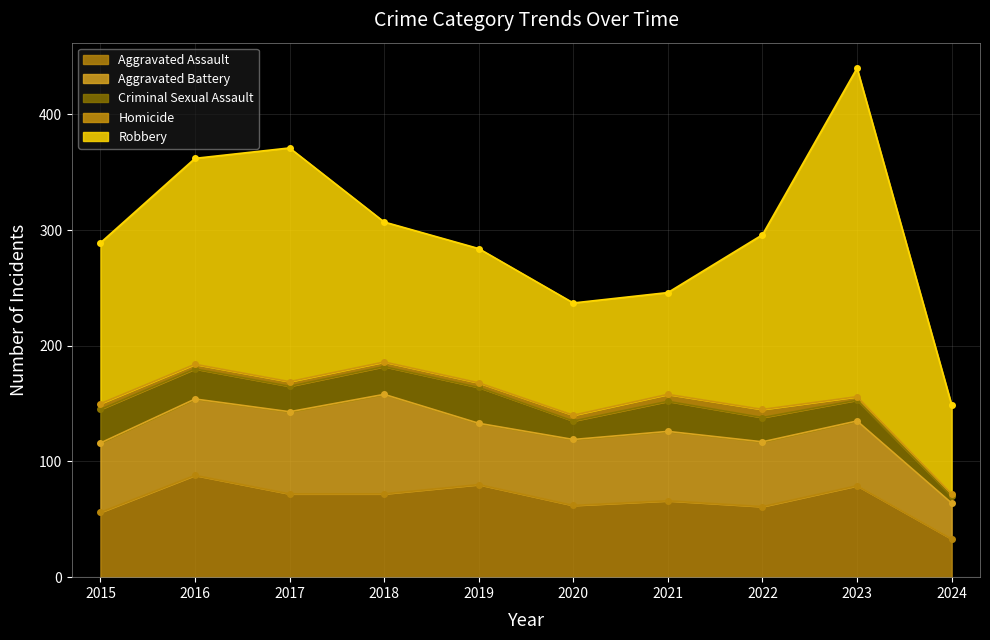

What is the value of the Aggravated Assault point at the 10th from the left?

33